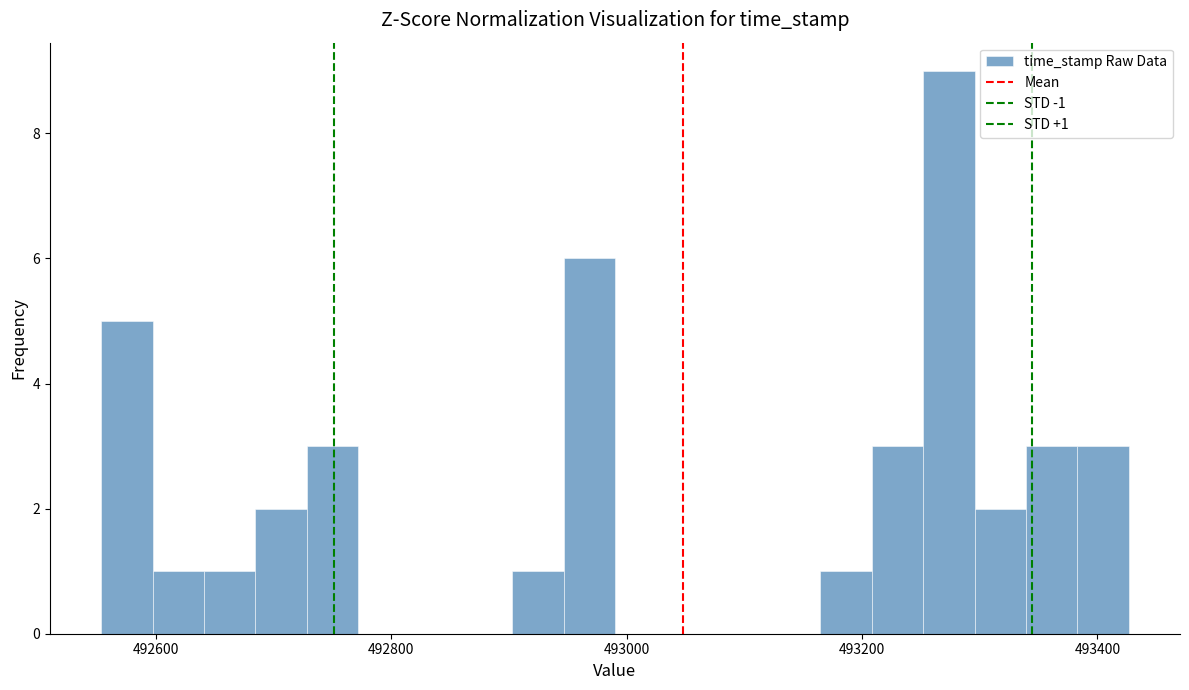

Around what value on the x-axis is the tallest bar? Give the approximate position of its centre, as read against the axis.

493280